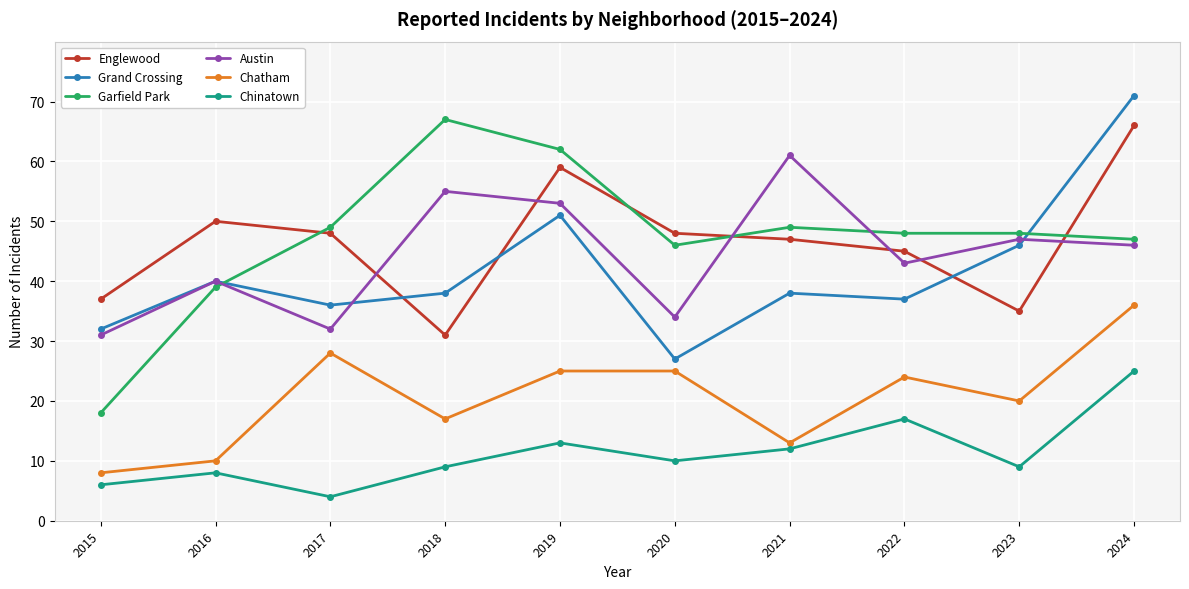

Rank the series by their maximum value, from lowest to highest.

Chinatown, Chatham, Austin, Englewood, Garfield Park, Grand Crossing